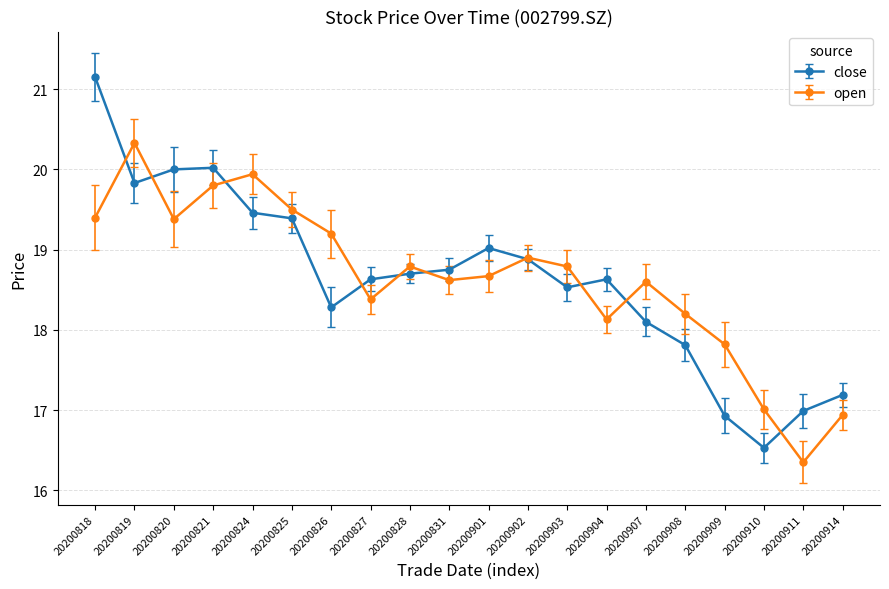

At how many categories does at least one series exceed 21?

1